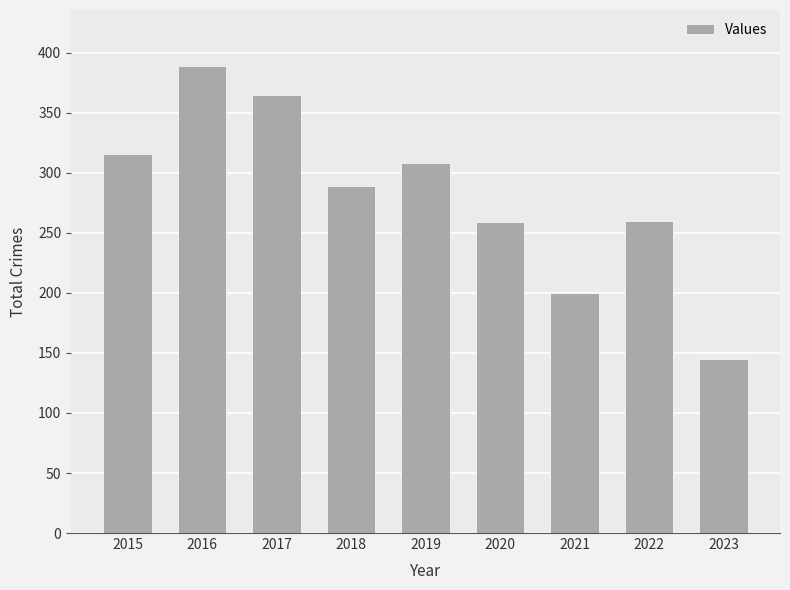

The value at 2022 is 260. True or false?

True